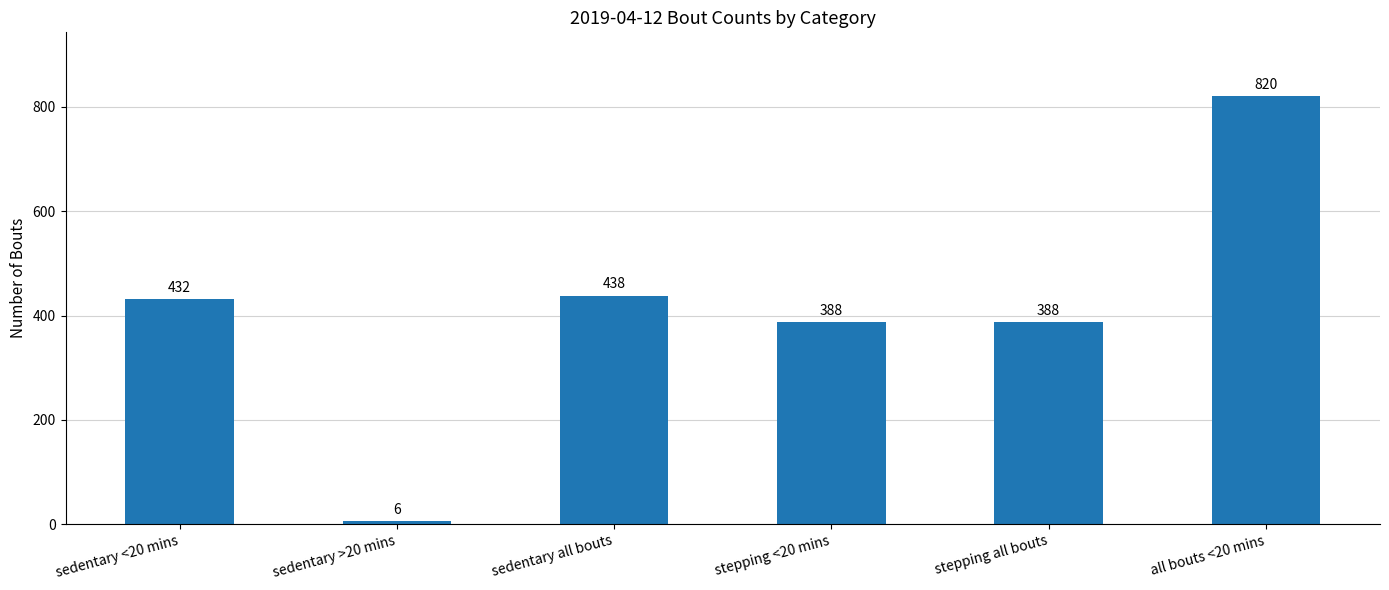

What is the change in value from stepping all bouts to all bouts <20 mins?

+432